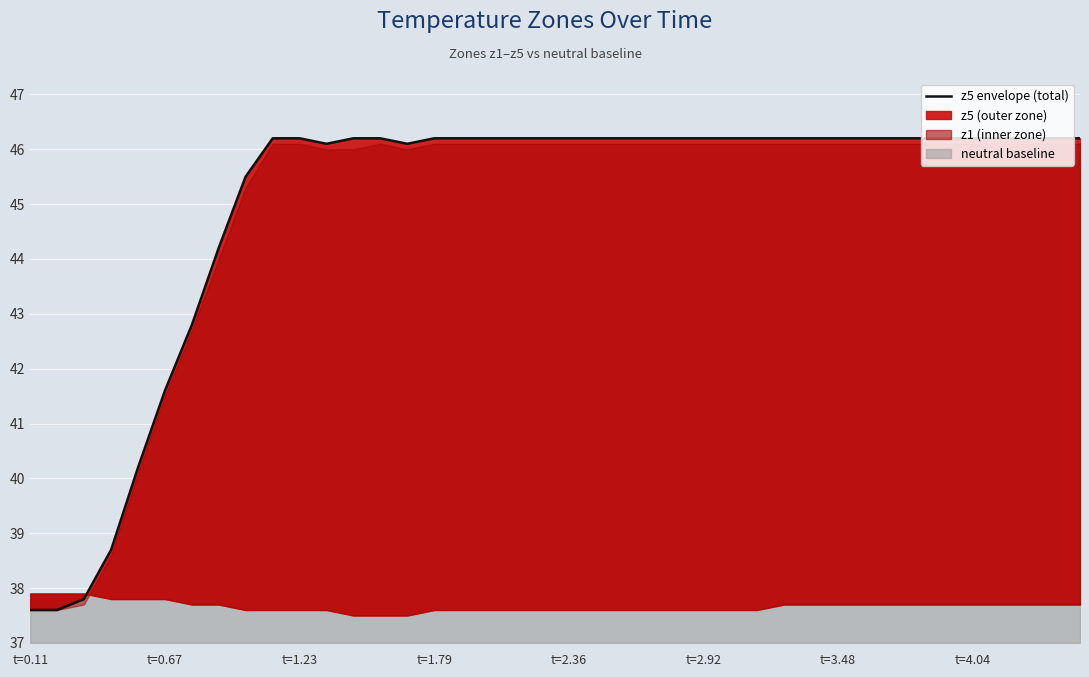

What is the value of the 26th point from the left?

46.2